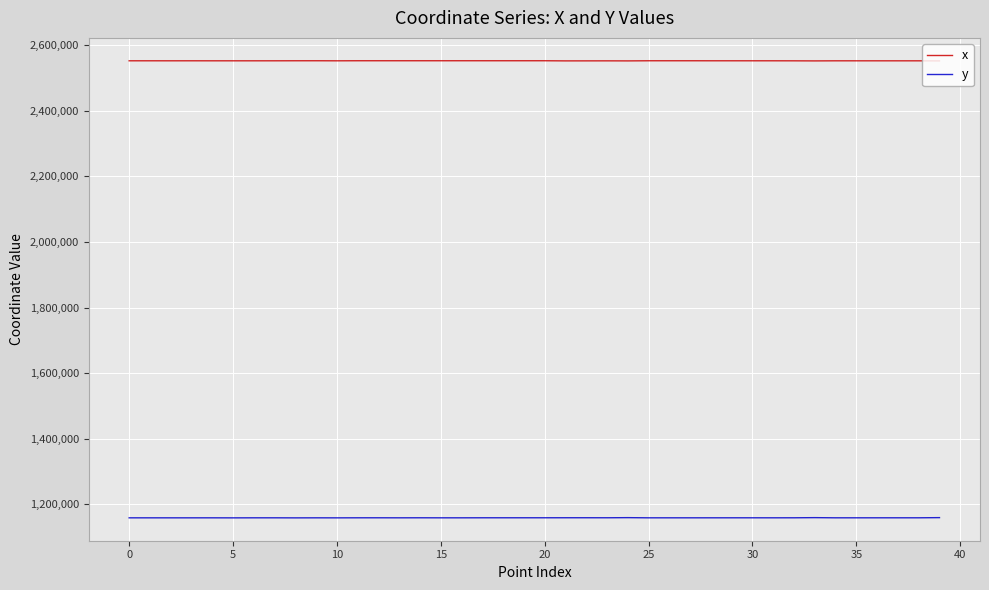

In y, how many points are higher than both neighbors (excluding endpoints)?

10